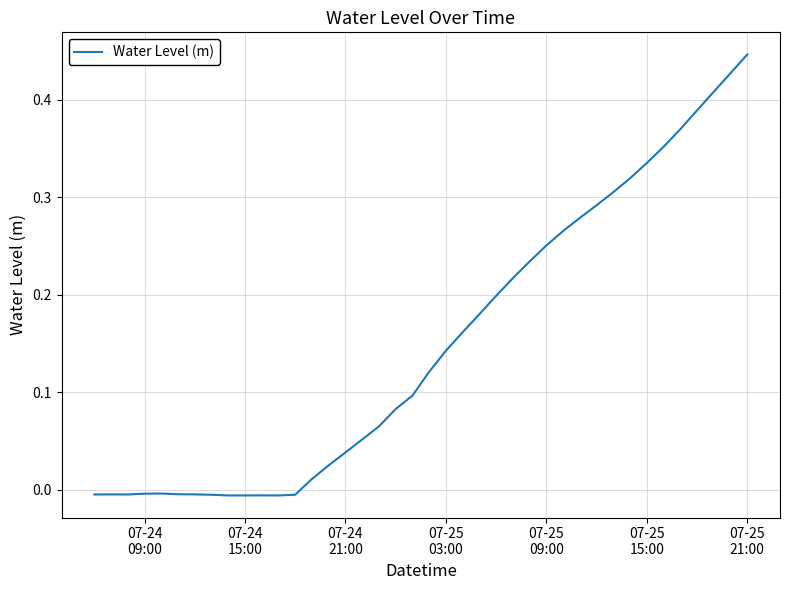

What is the difference between the maximum and minimum values?

0.5